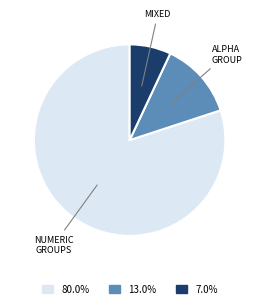

Does any single category account for the majority?

Yes